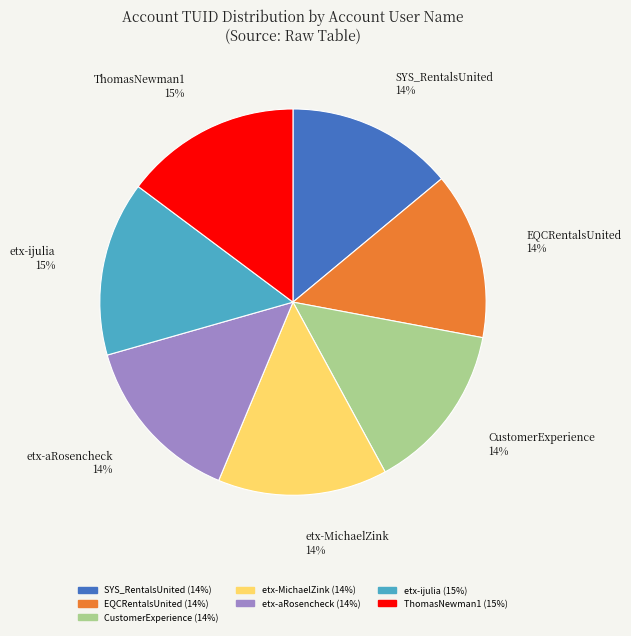

Is ThomasNewman1 the majority of the pie?

No